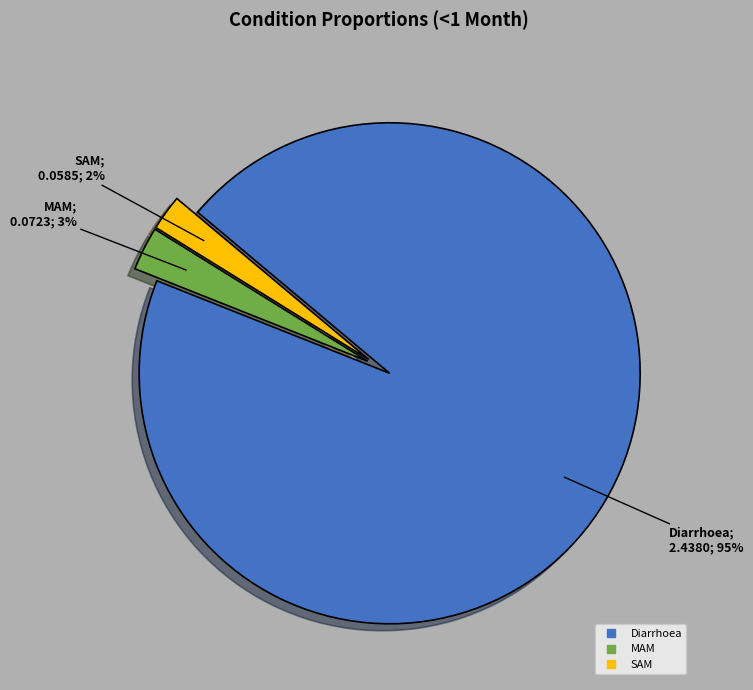

Count the number of slices in the pie.

3